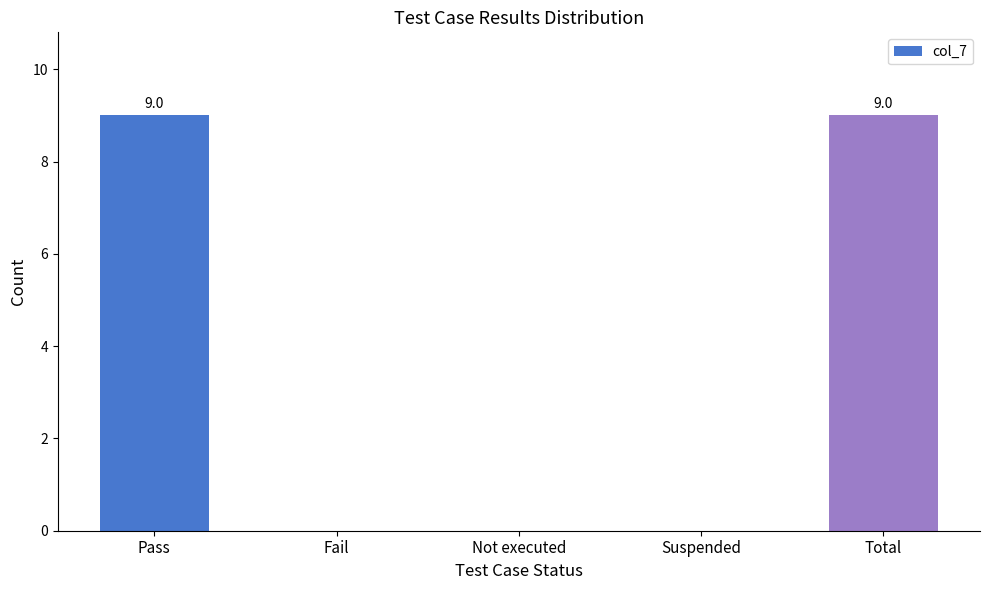

What is the greatest value displayed?

9